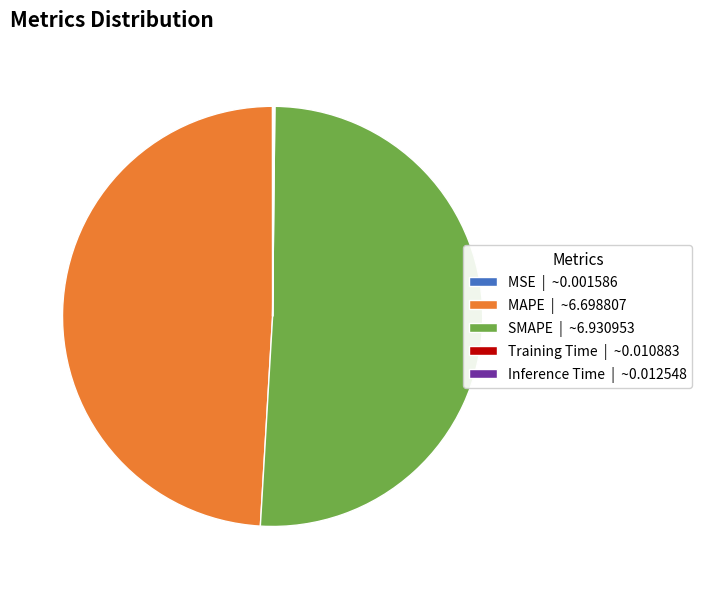

Does any single category account for the majority?

Yes